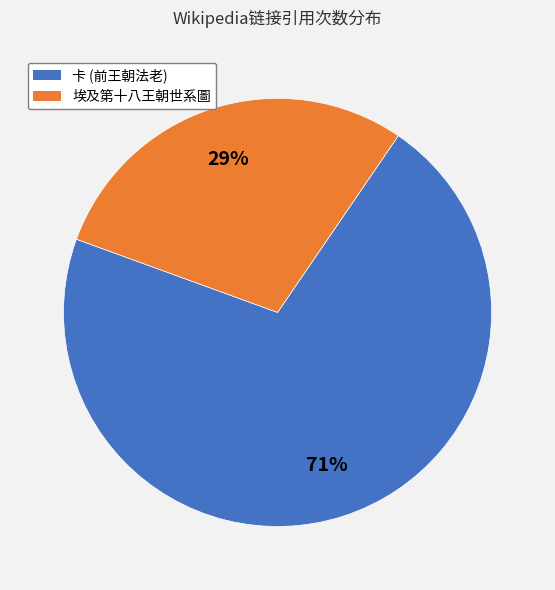

Is there a majority slice in this chart?

Yes